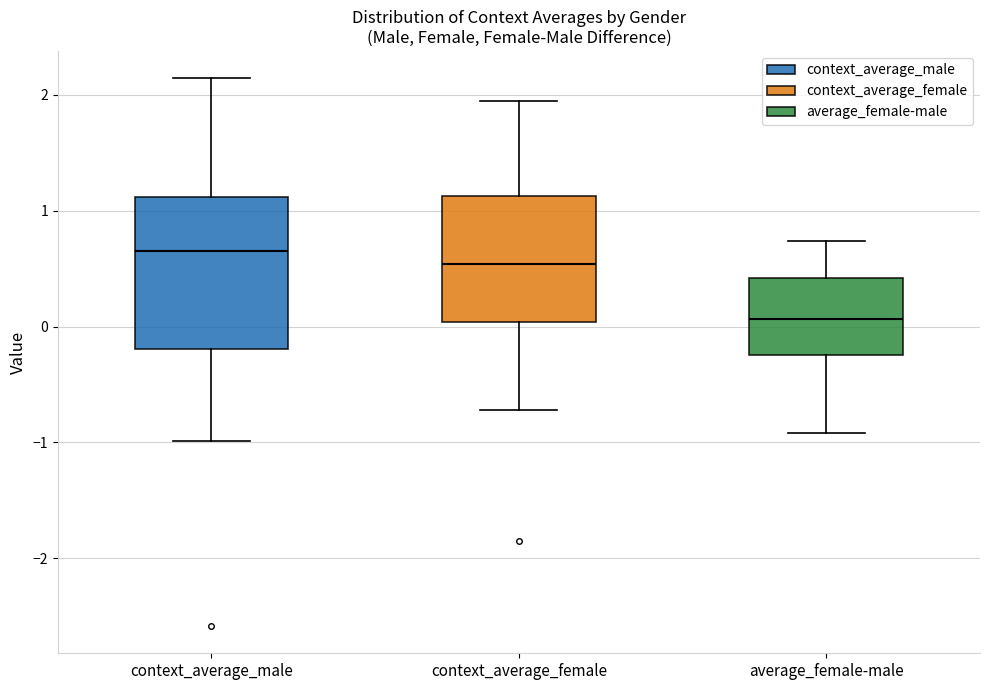

Where does the median line of the box for context_average_male sit on the y-axis? The values are not printed on the chart, so give them approximately, as read against the axis.

0.6